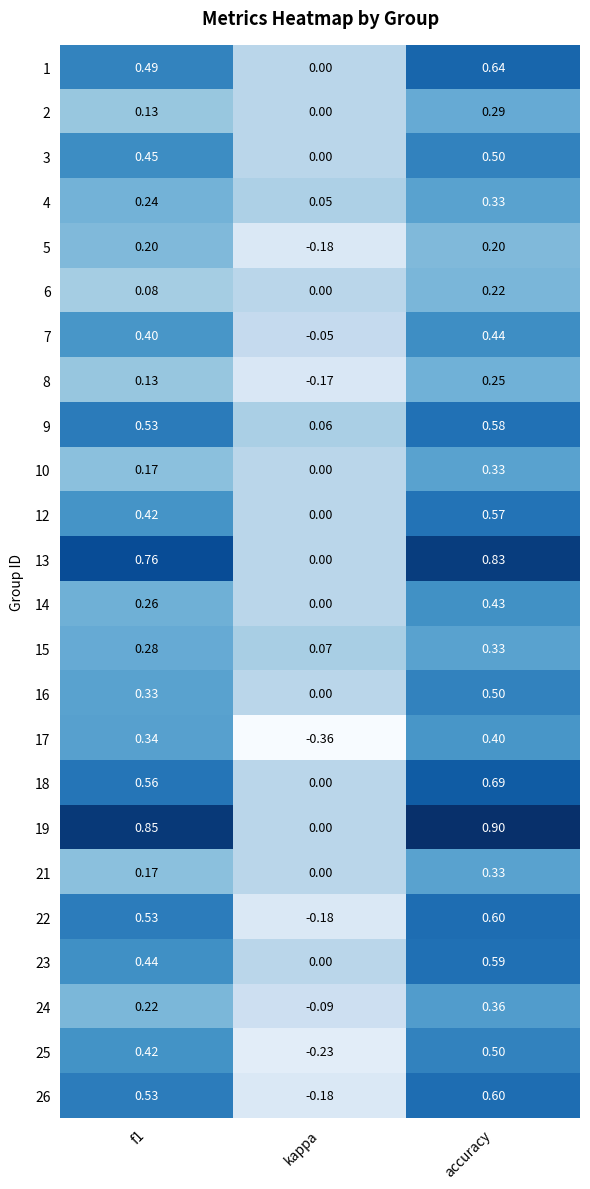

At which category is the sum across all series the highest?

accuracy